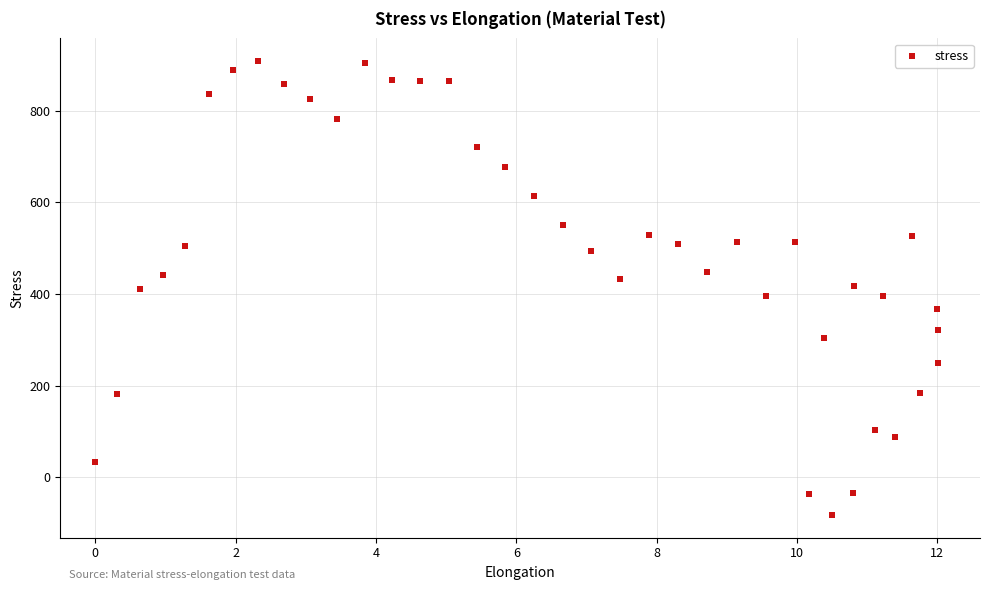

What is the range of Y values (max minus min)?

990.2